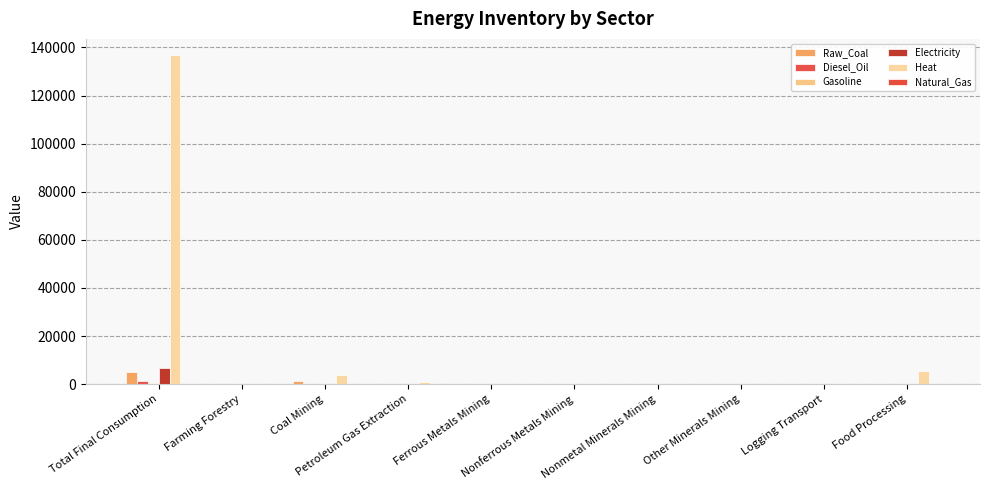

Which series has the largest total across all categories?

Heat